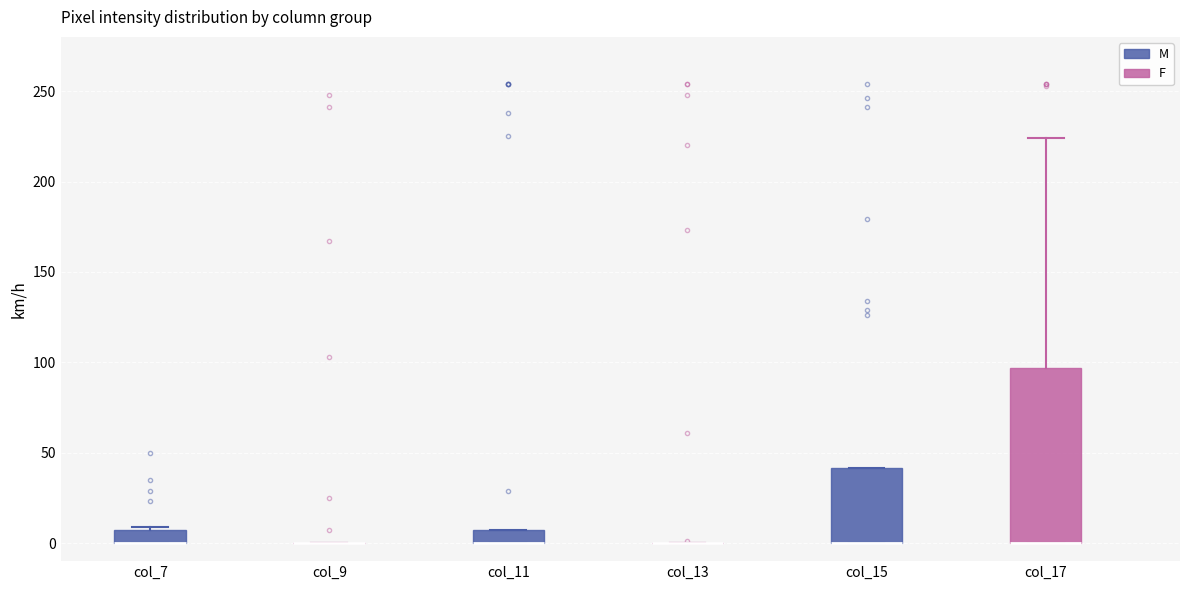

Where is the upper edge of the box for col_7 on the y-axis? The values are not printed on the chart, so give them approximately, as read against the axis.

5